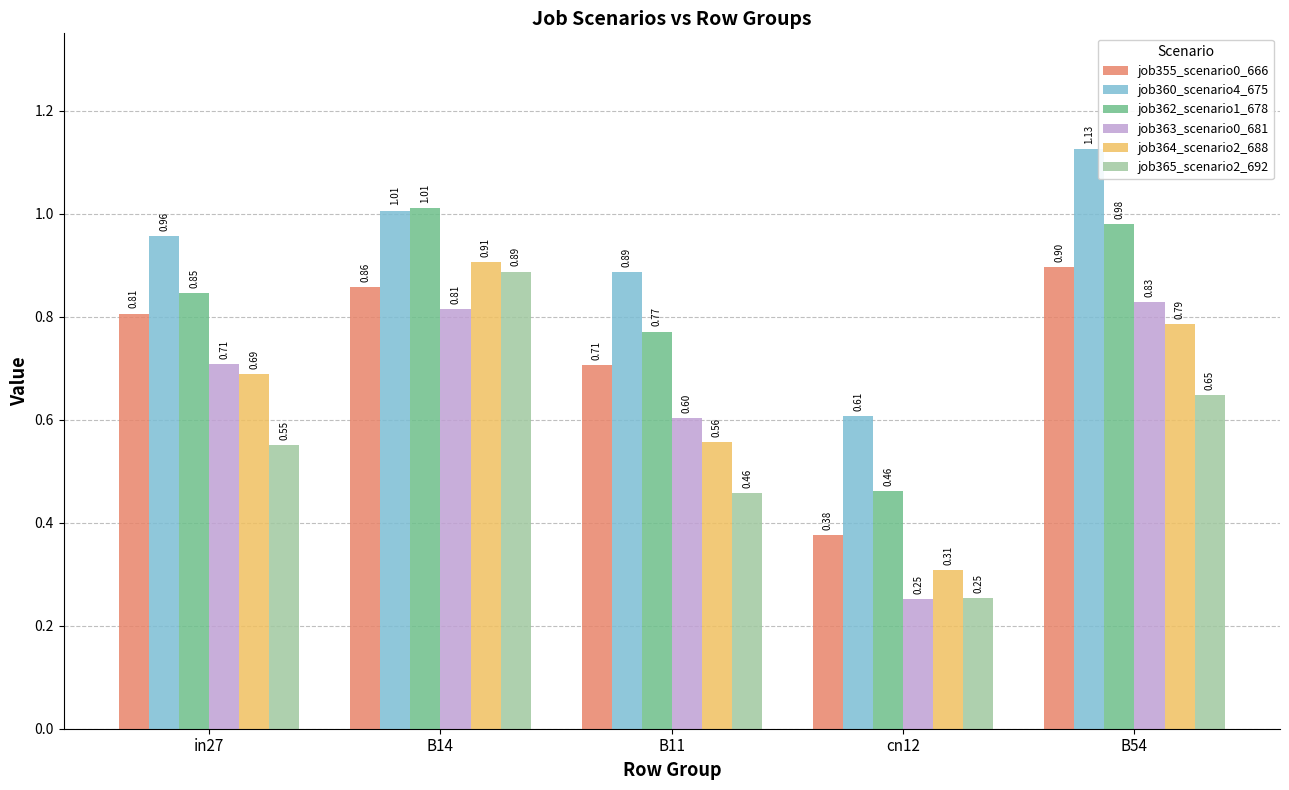

Count the job363_scenario0_681 values in the range 0 to 1.

5